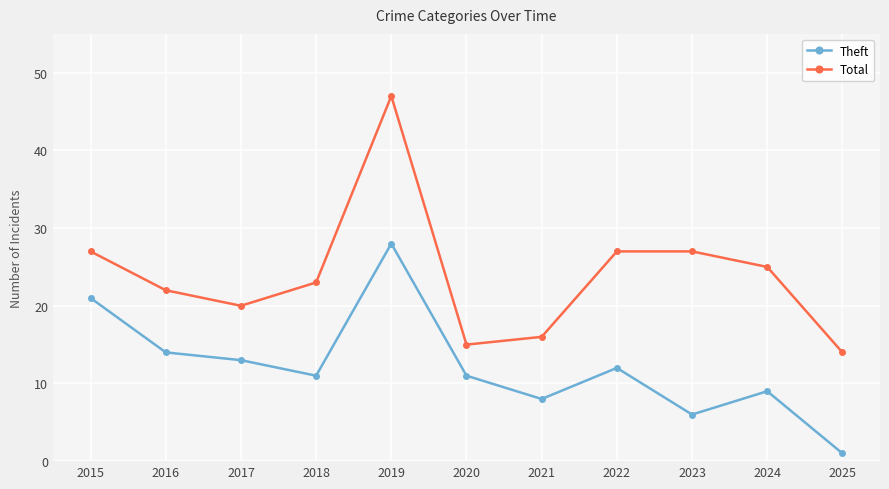

Rank the series at 2024 from highest to lowest value.

Total, Theft